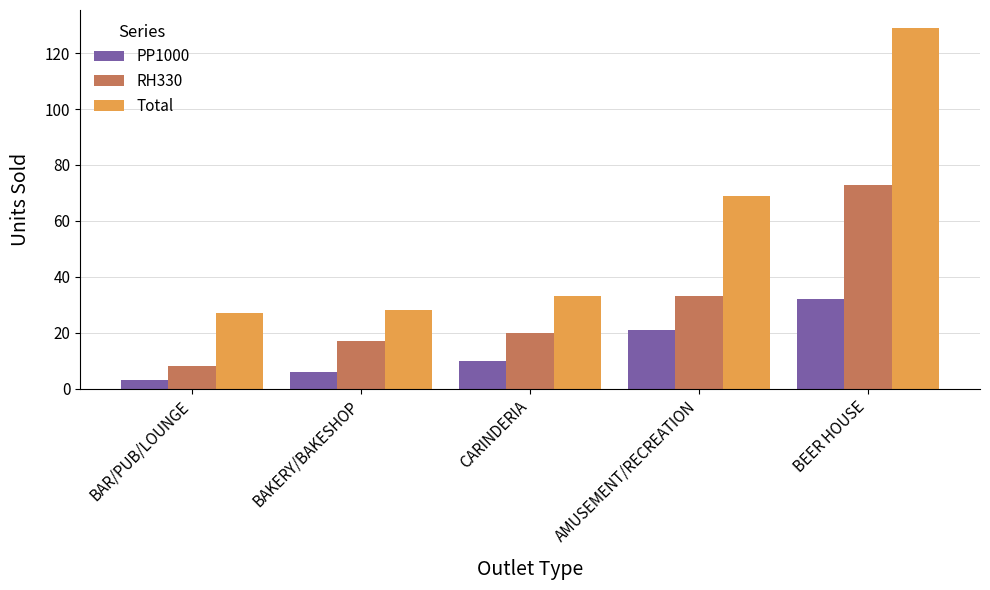

True or false: RH330 has a value of 57 at AMUSEMENT/RECREATION.

False